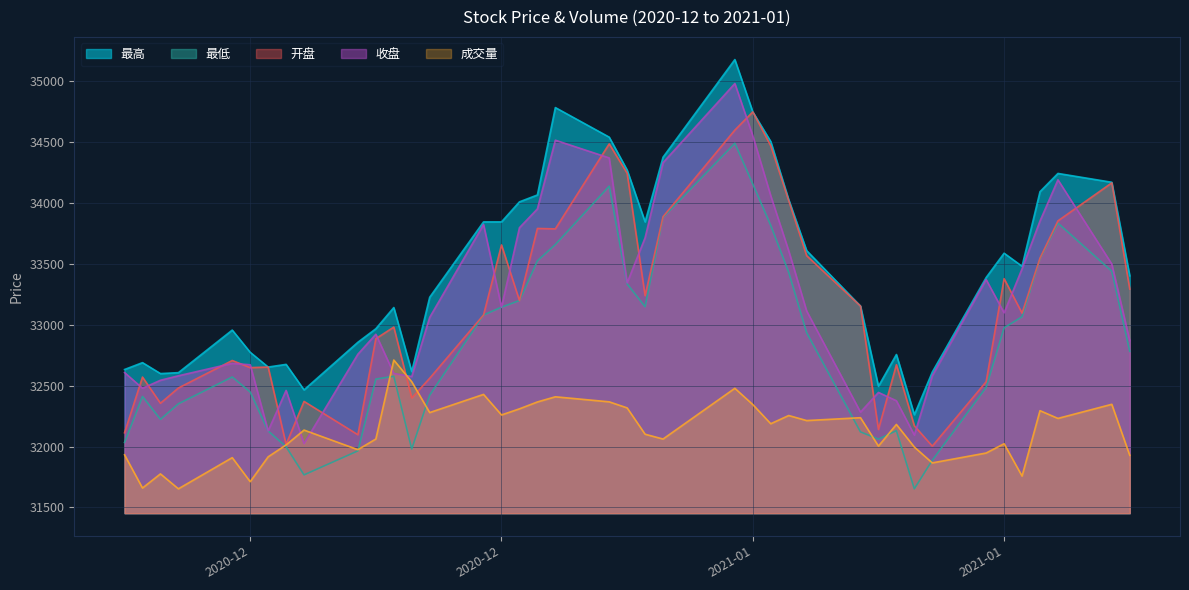

What is the maximum value for 最低?

34492.6